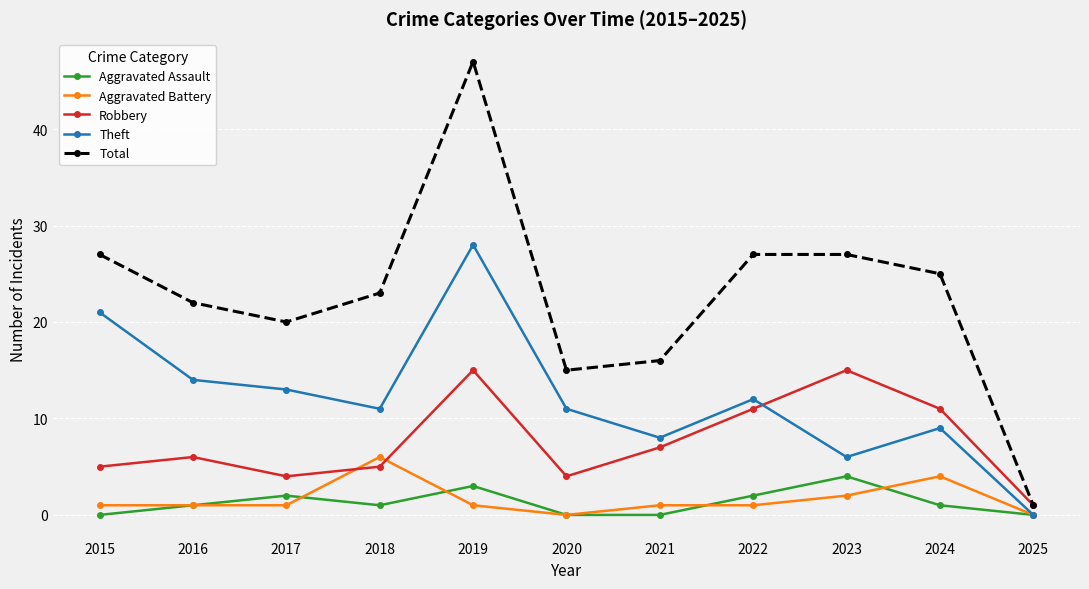

How many series are shown in this chart?

5